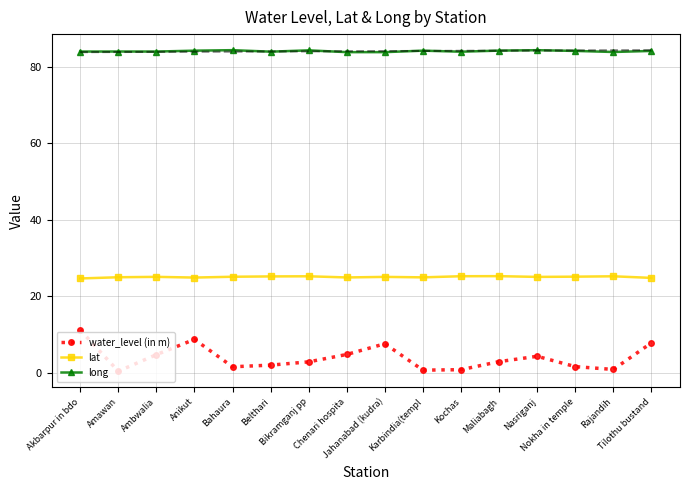

Is it true that long equals 84.2 at Maliabagh?

True